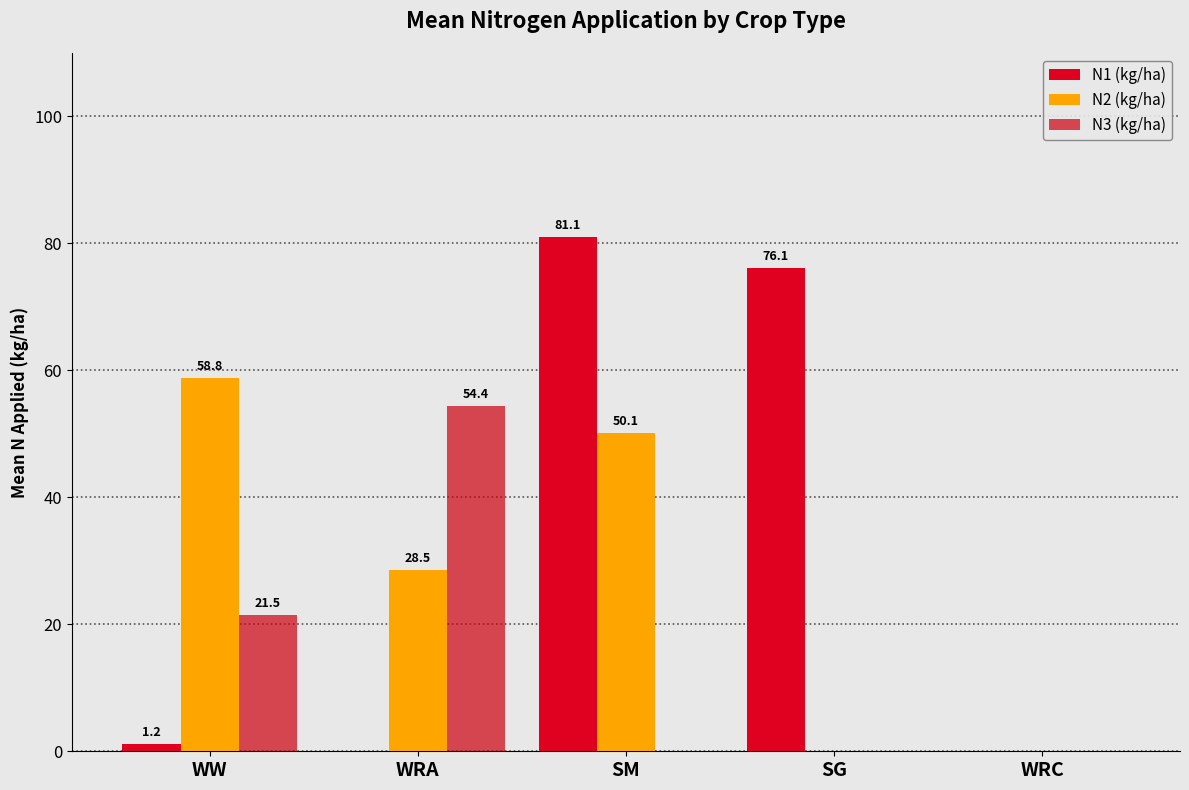

At WRA, list the series in order from largest to smallest.

N3 (kg/ha), N2 (kg/ha), N1 (kg/ha)